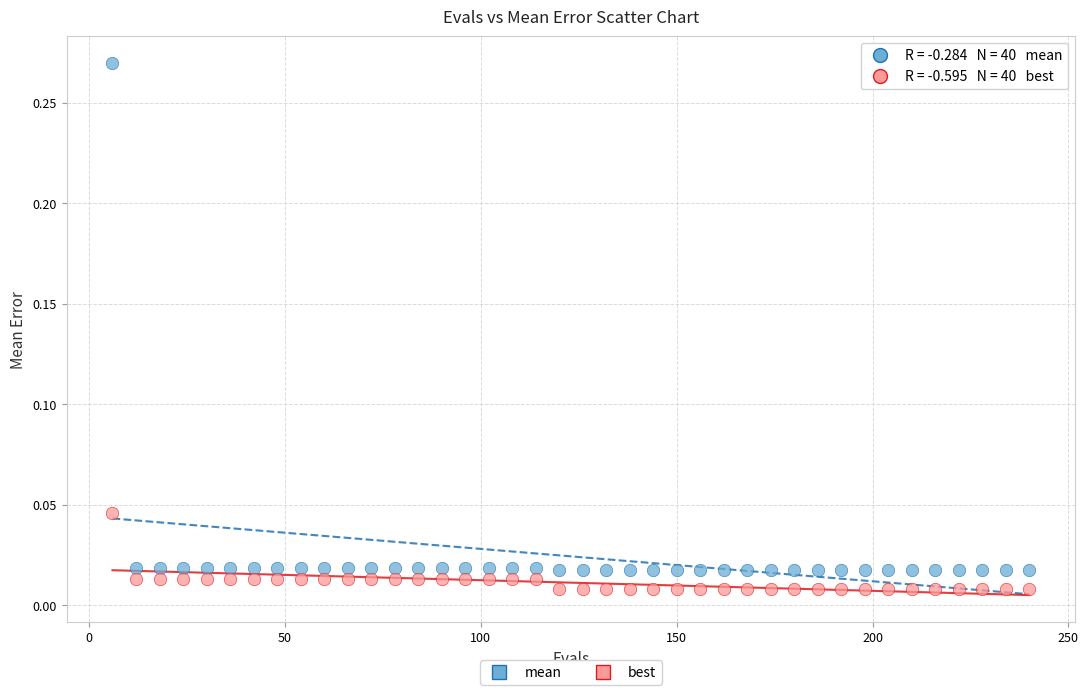

Which series has the largest Y range (max minus min)?

mean